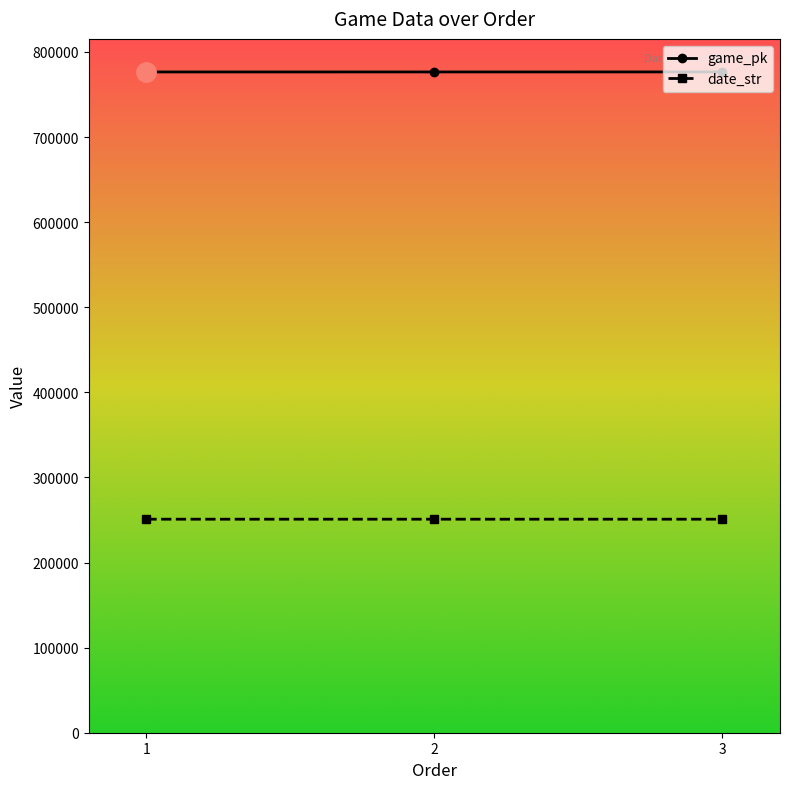

What is the value of the game_pk point at the 2nd from the left?

776460